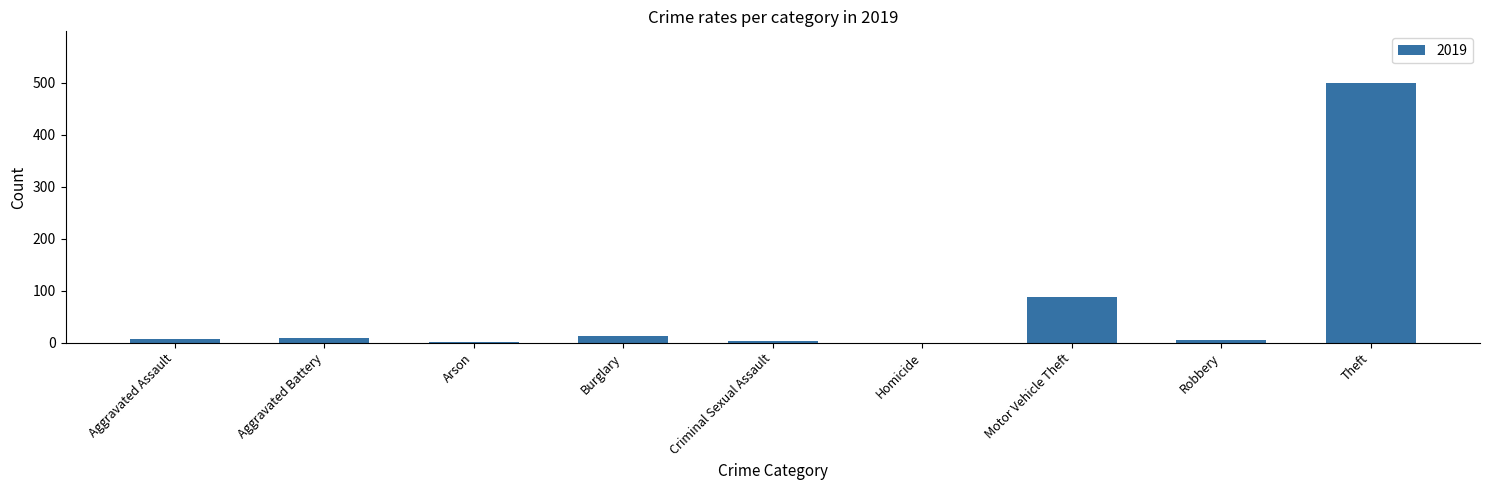

Is it true that the value at Theft is 499?

True